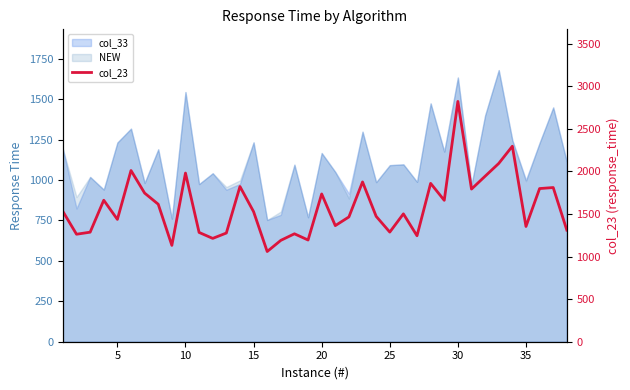

What is the greatest value displayed?

2821